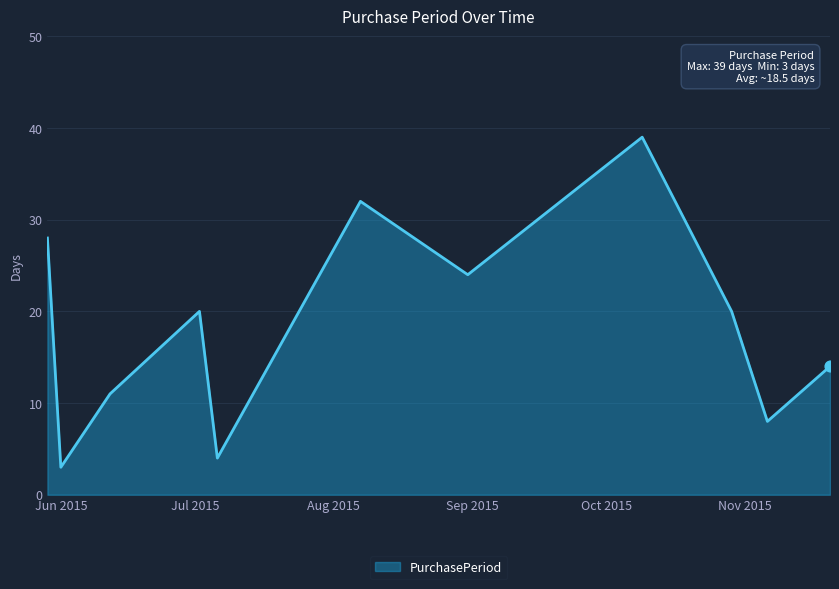

What is the difference between the maximum and minimum values?

36